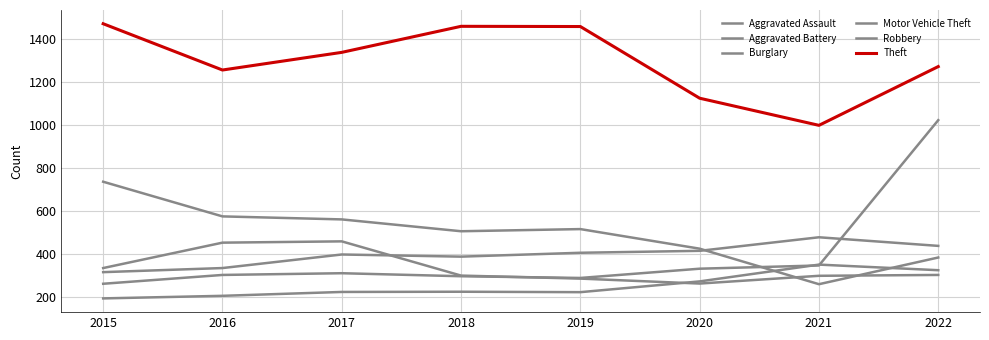

Which label corresponds to the largest value in the chart?

2015